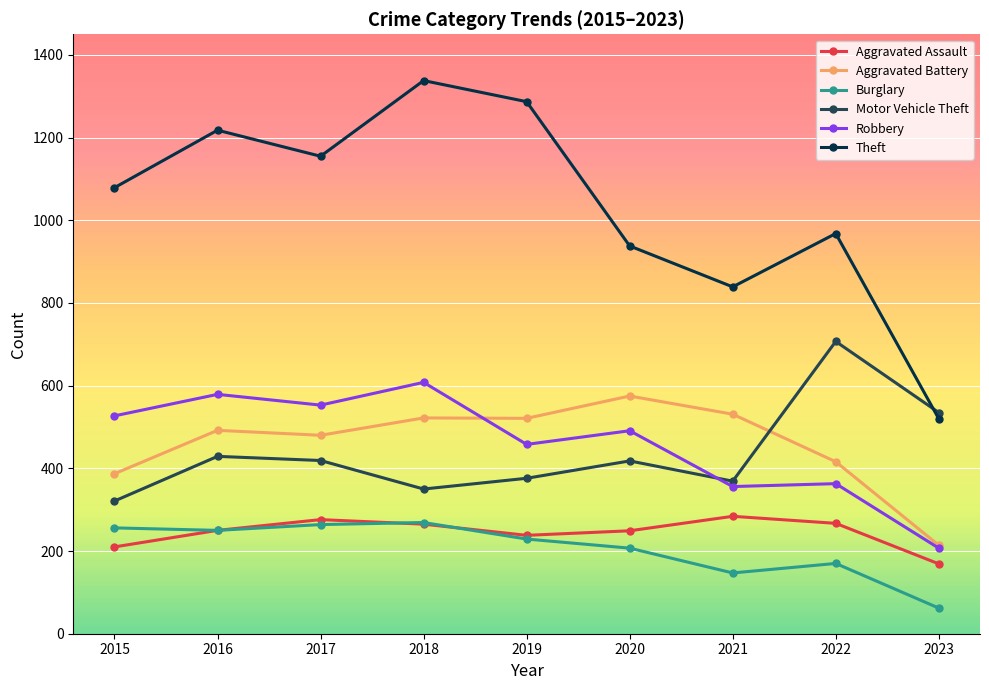

In Robbery, how many points are lower than both neighbors (excluding endpoints)?

3